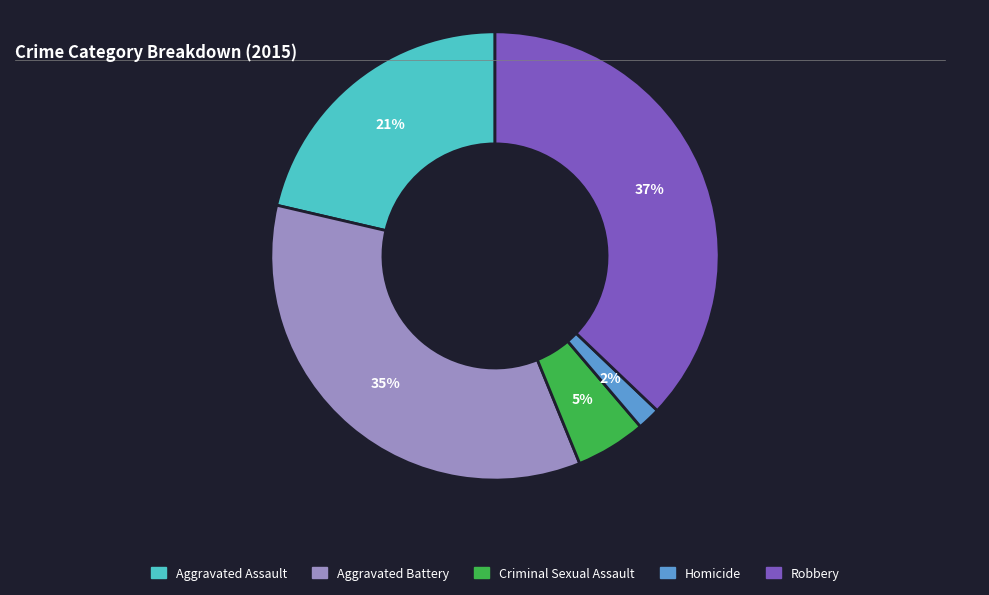

How many slices are in this pie chart?

5